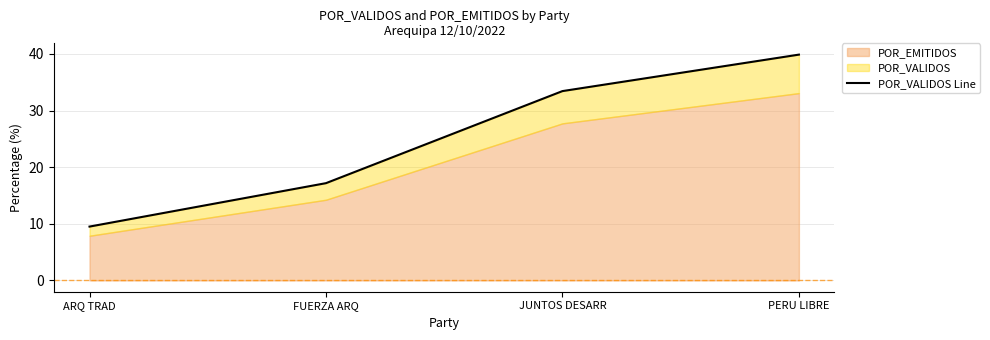

The value at ARQ TRAD is 6.0. True or false?

False